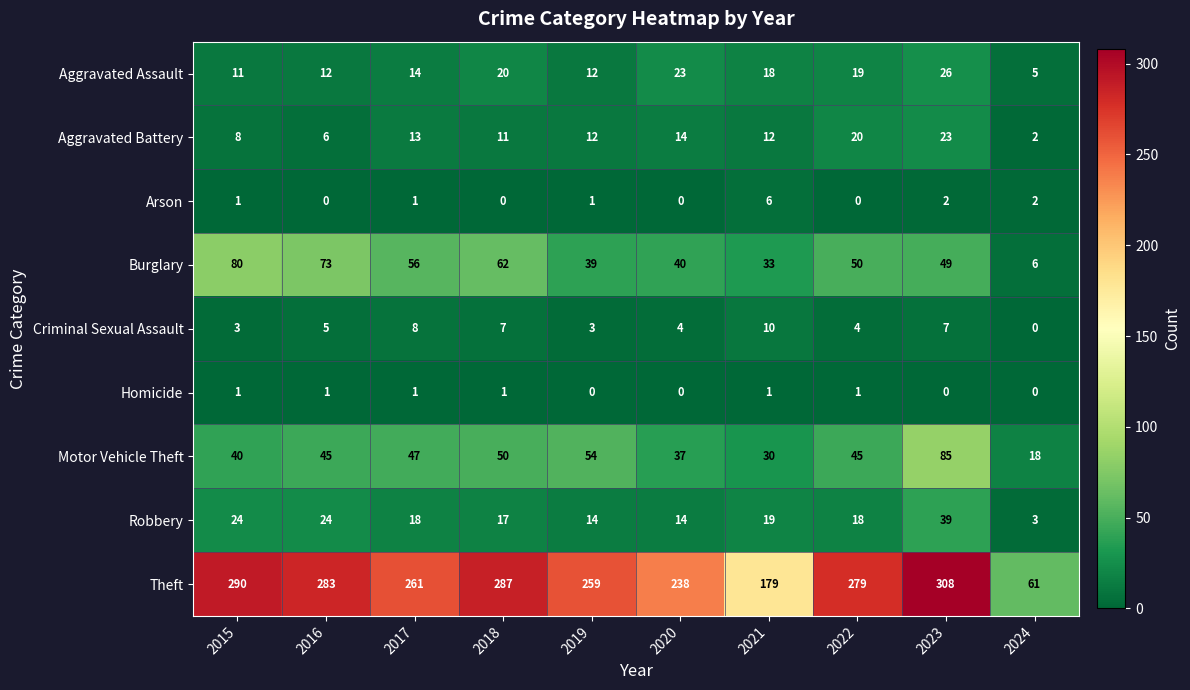

True or false: Motor Vehicle Theft has a value of 37 at 2020.

True